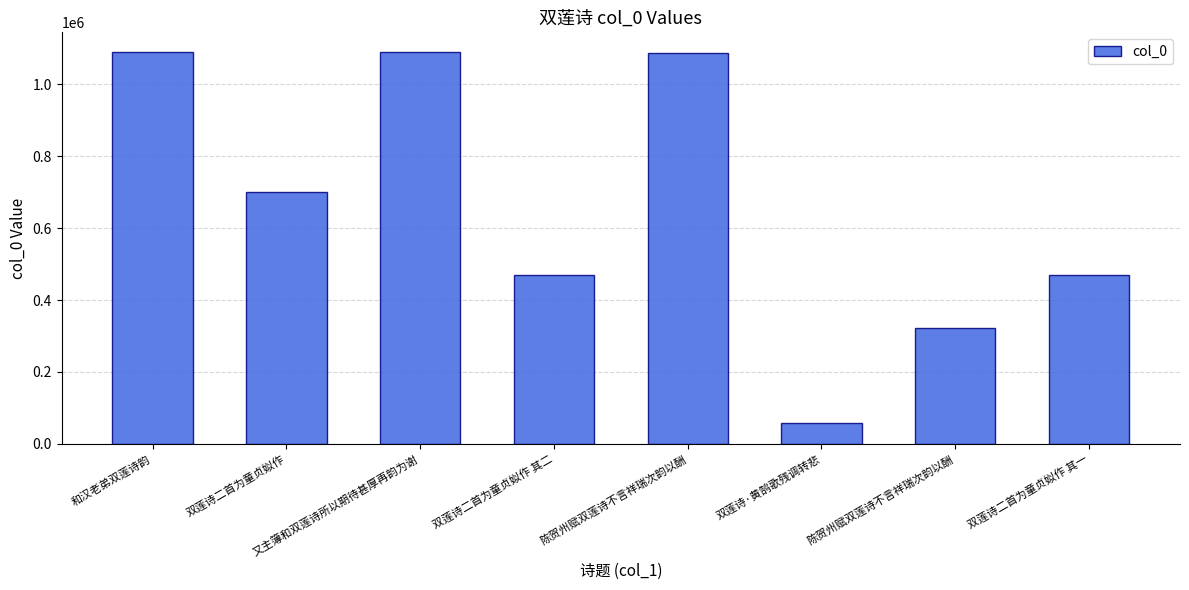

What is the difference between the maximum and minimum values?

1032400